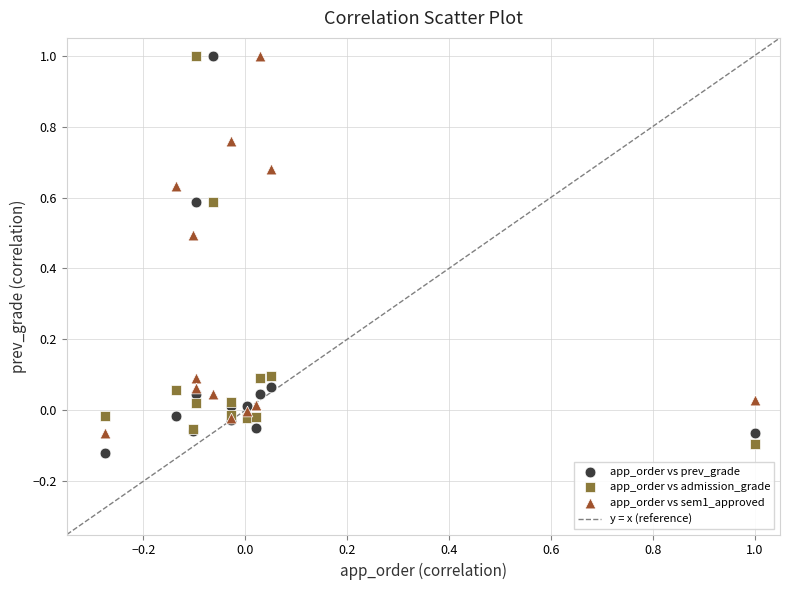

What is the X range (max minus min) for the scatter plot?

1.3